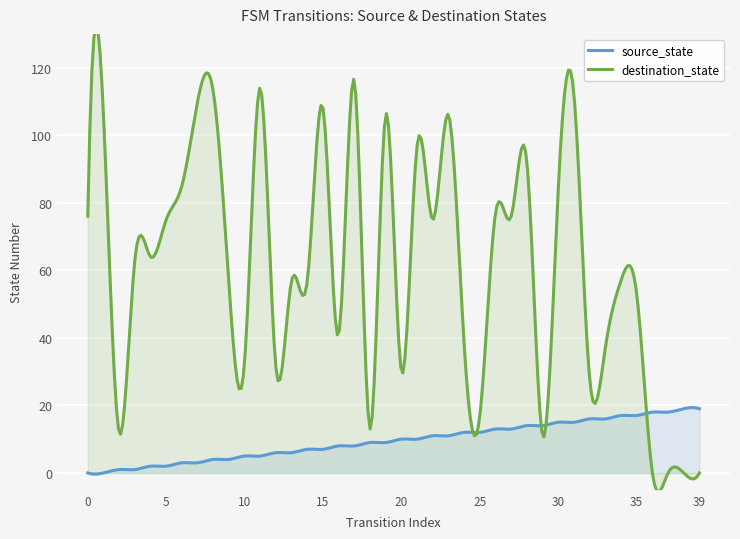

How many values in the source_state series are below 10?

20